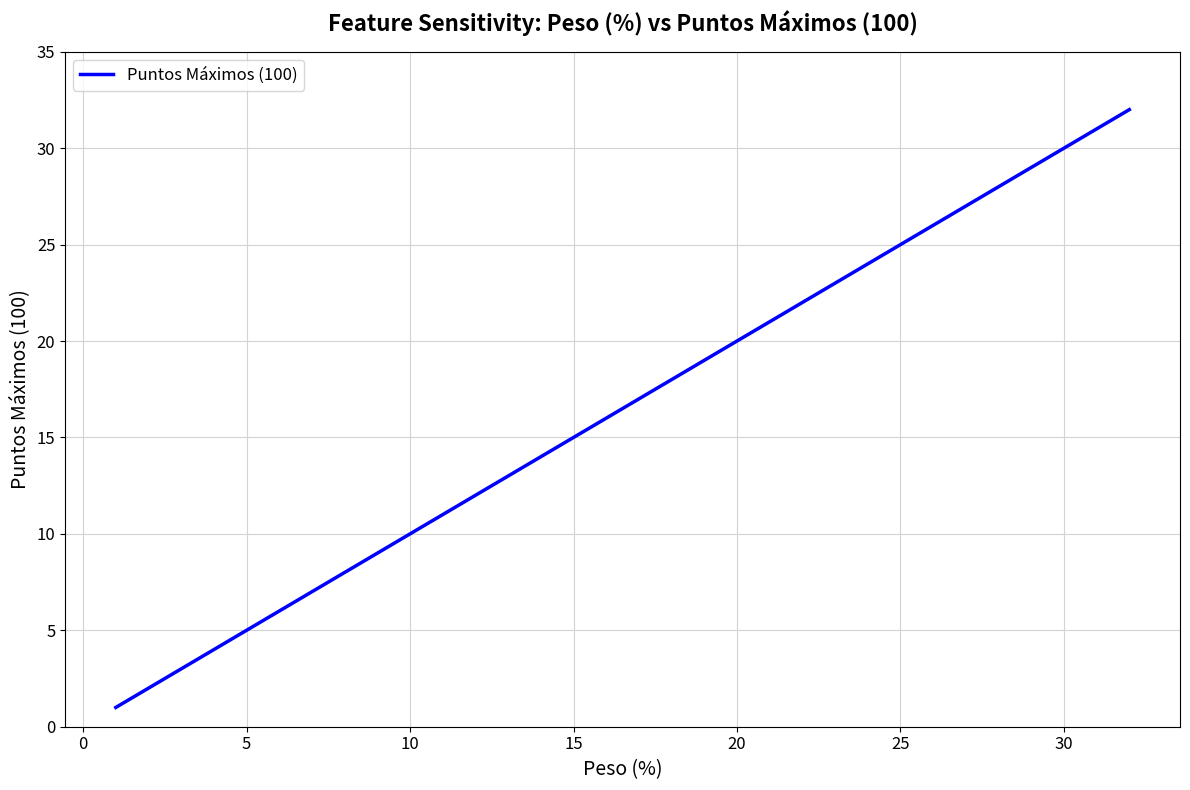

How many values are below 10?

4